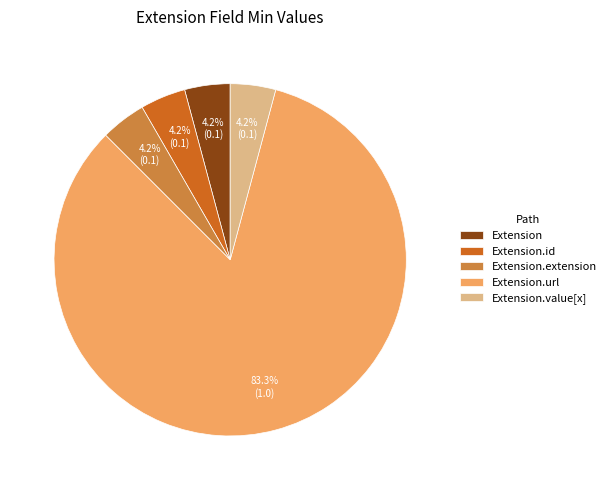

Does Extension.extension account for over 50% of the chart?

No